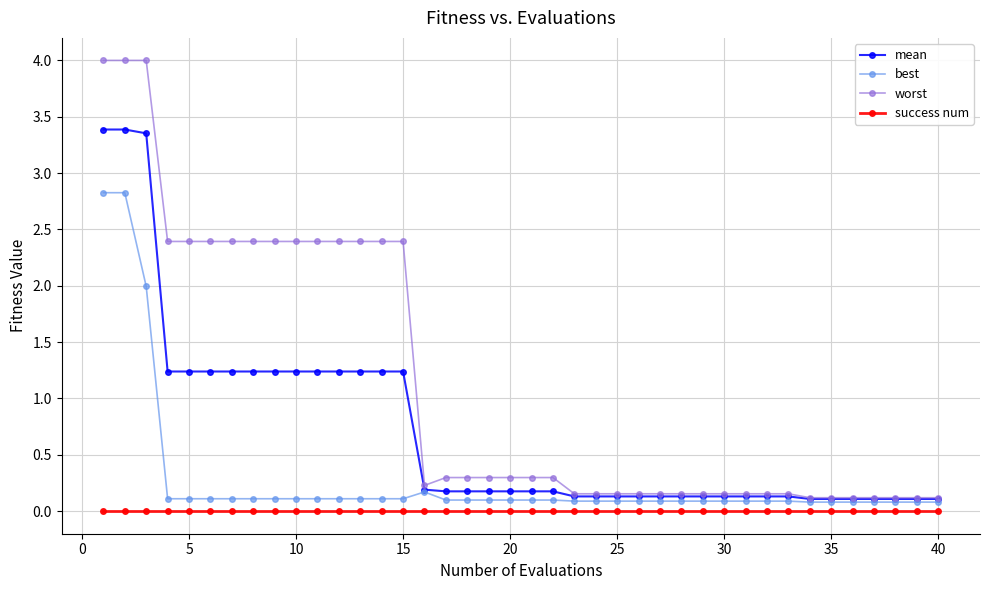

Rank the series by their maximum value, from highest to lowest.

worst, mean, best, success num